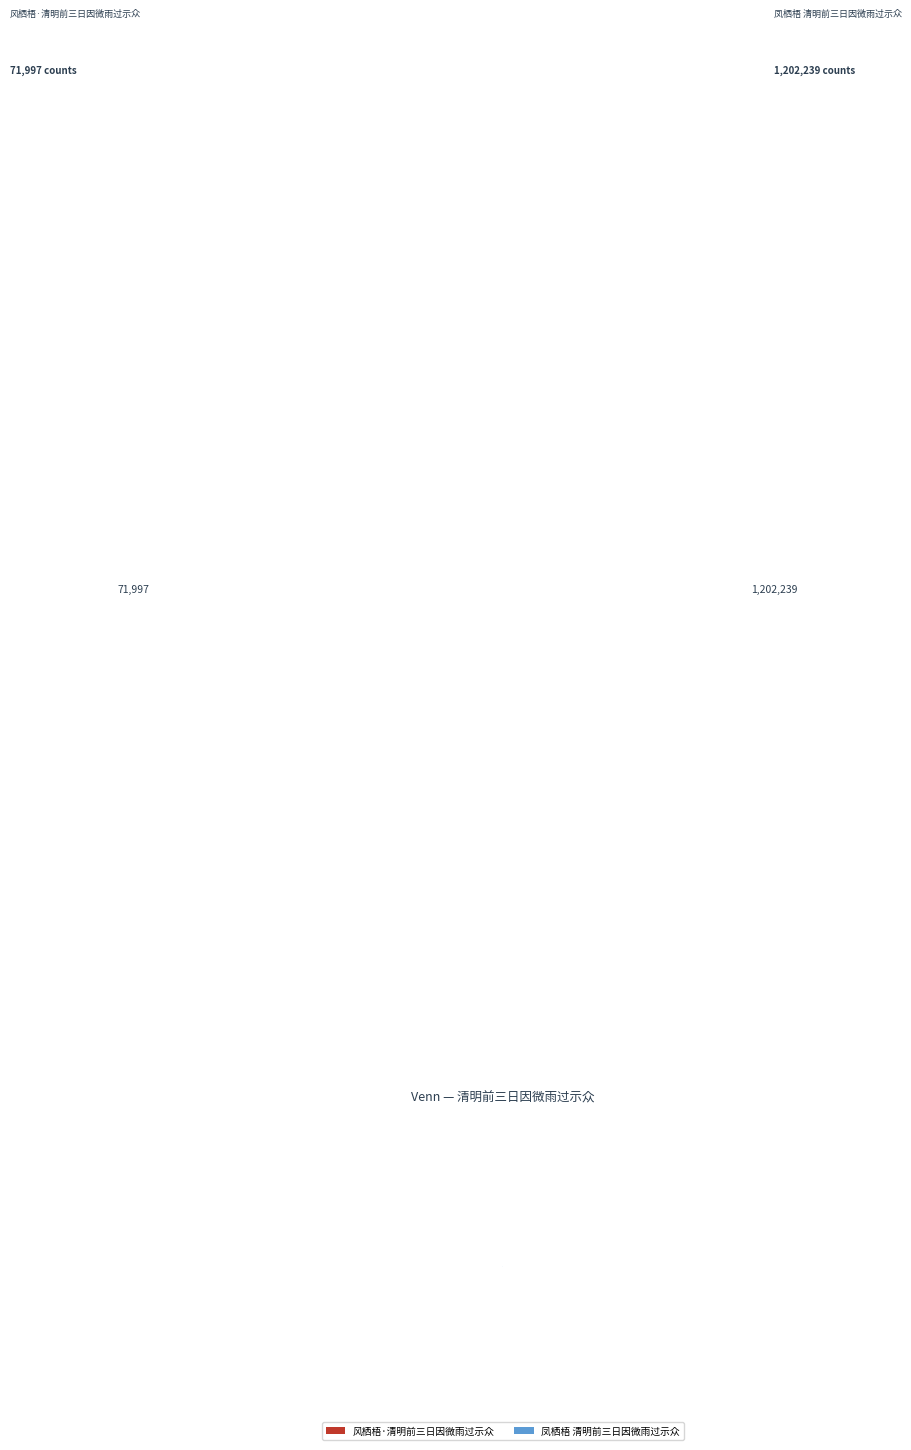

True or false: 凤栖梧 清明前三日因微雨过示众 accounts for 94% of the total.

True